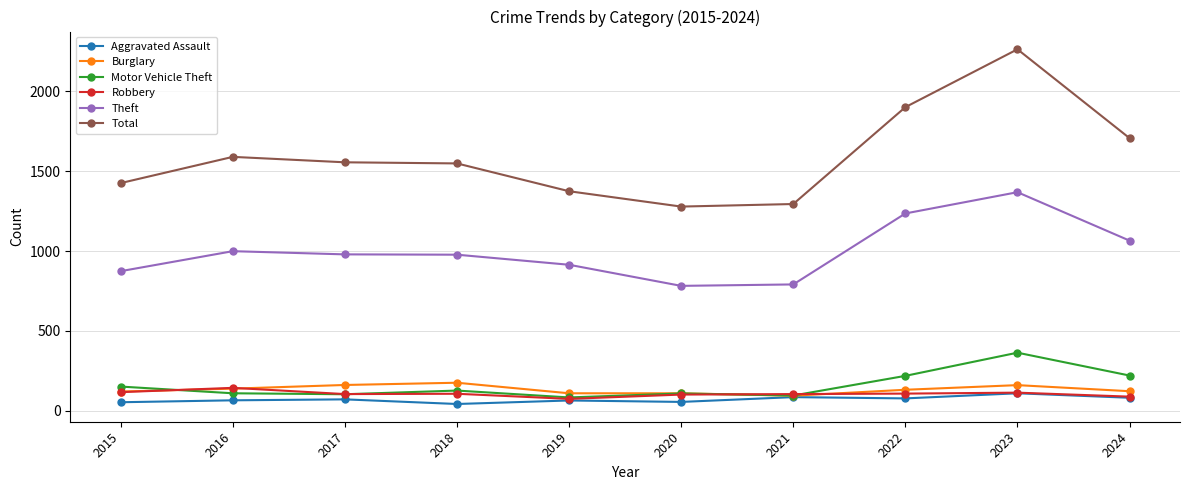

What is the difference between the Aggravated Assault values at 2019 and 2023?

45